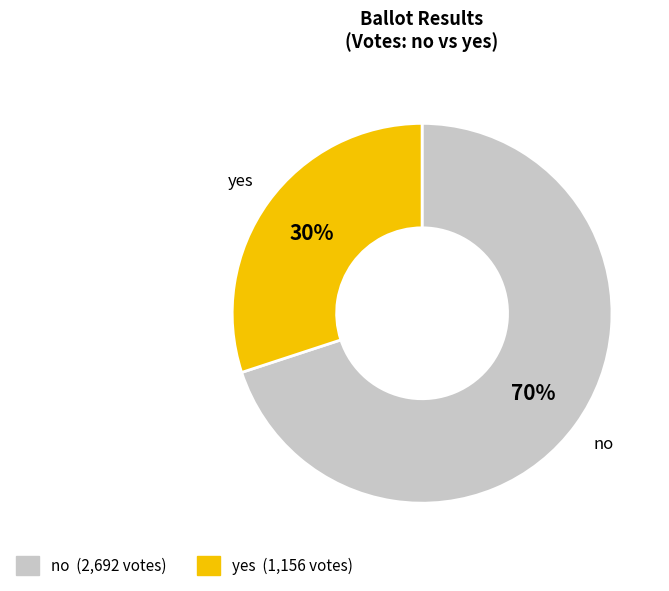

Is the sum of yes and no greater than half?

Yes